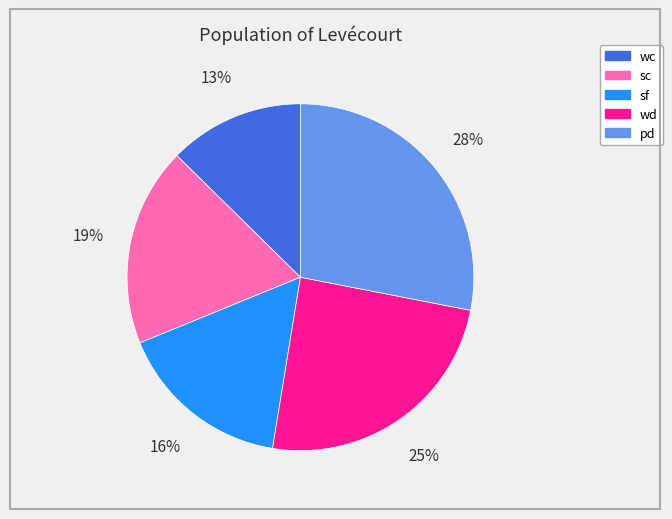

Which category has the biggest portion of the pie?

pd